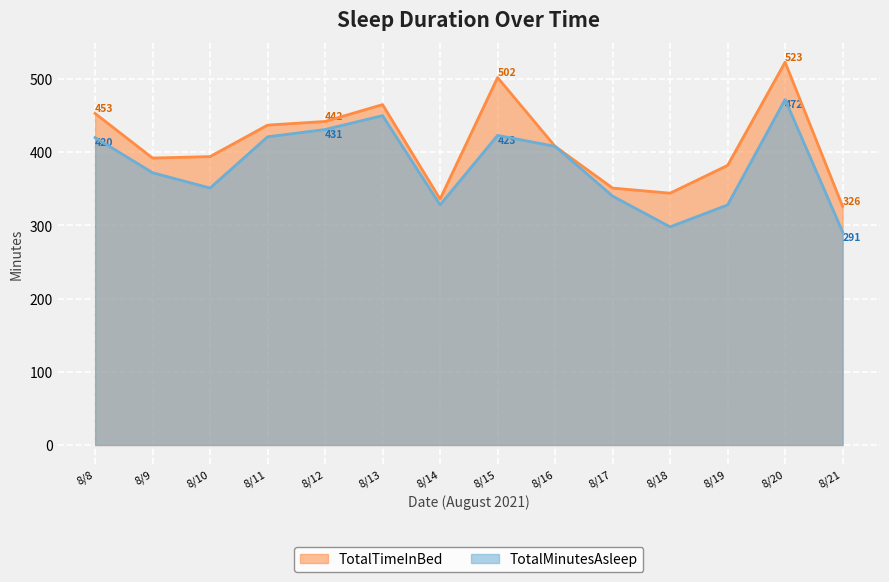

Reading left to right, list all the values displayed in this chart.

TotalTimeInBed: 8/8=453	8/9=392	8/10=394	8/11=437	8/12=442	8/13=465	8/14=336	8/15=502	8/16=408	8/17=351	8/18=344	8/19=382	8/20=523	8/21=326
TotalMinutesAsleep: 8/8=420	8/9=372	8/10=351	8/11=421	8/12=431	8/13=450	8/14=328	8/15=423	8/16=408	8/17=340	8/18=298	8/19=328	8/20=472	8/21=291